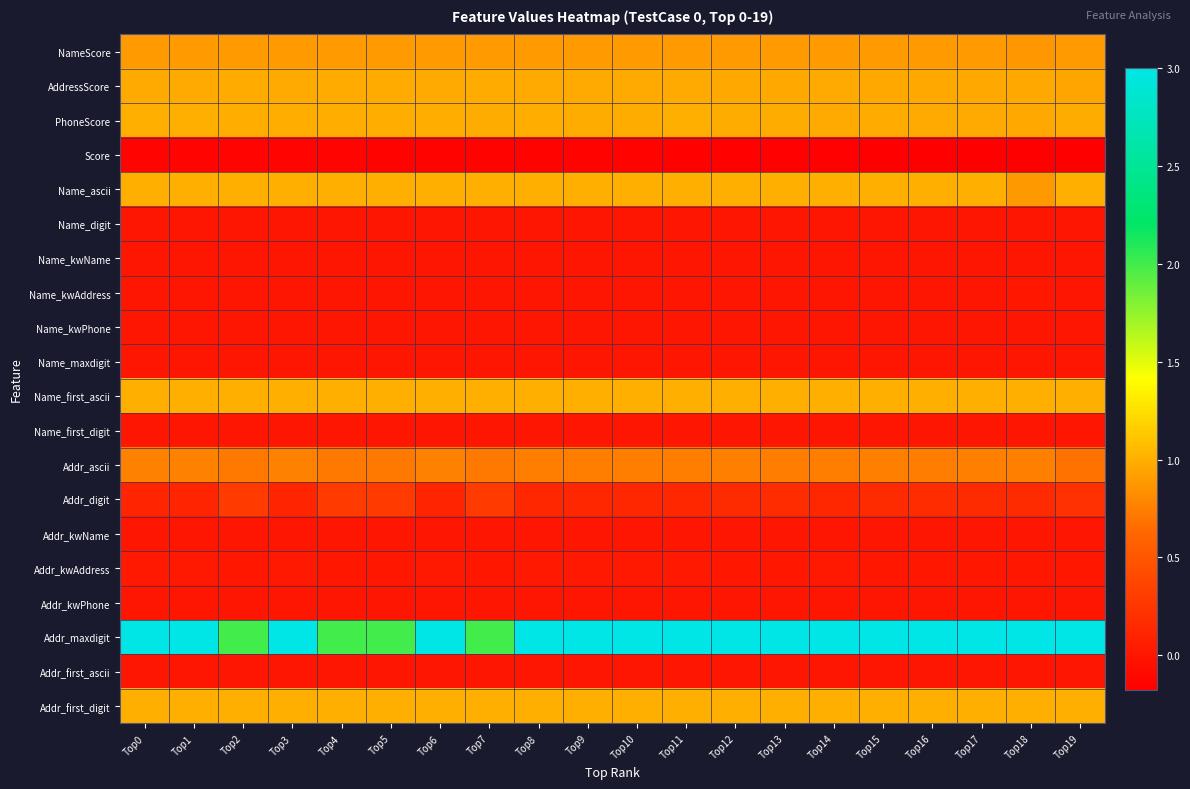

How many categories are shown in the chart?

20